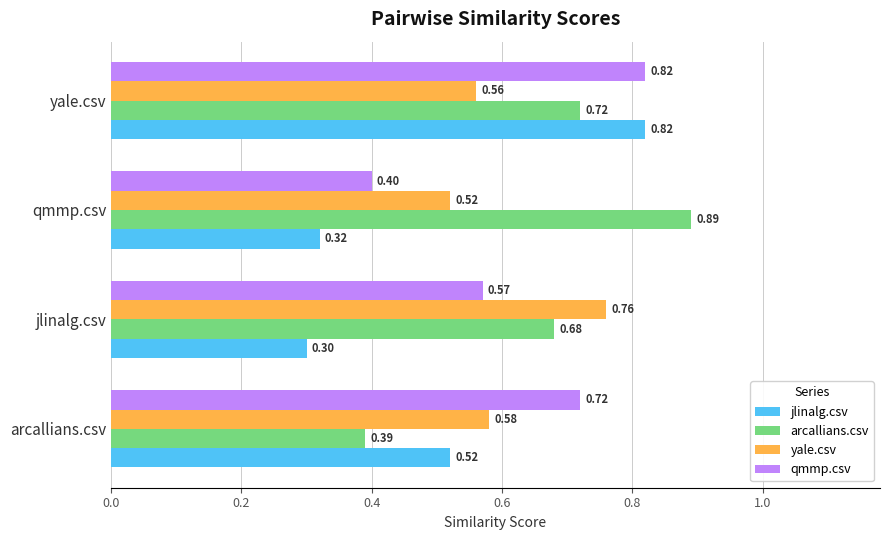

Which series changed the most between jlinalg.csv and yale.csv?

jlinalg.csv